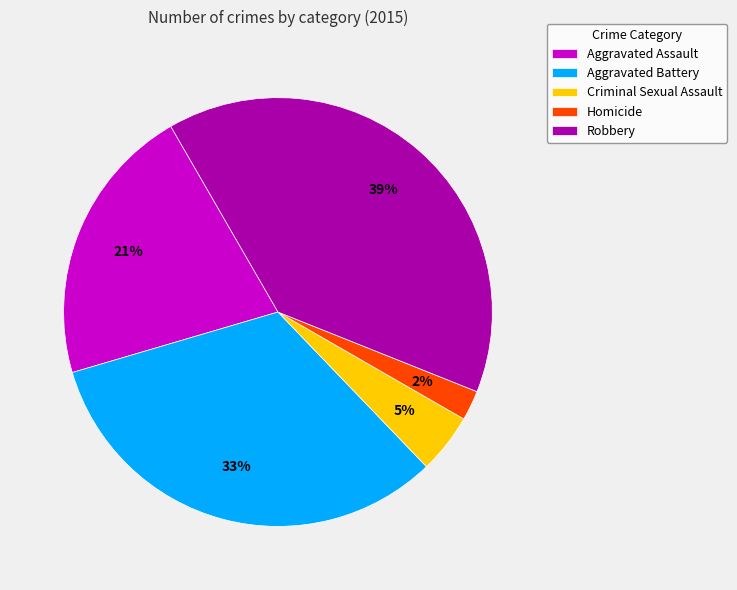

Do Criminal Sexual Assault and Robbery together represent more than half of the pie?

No